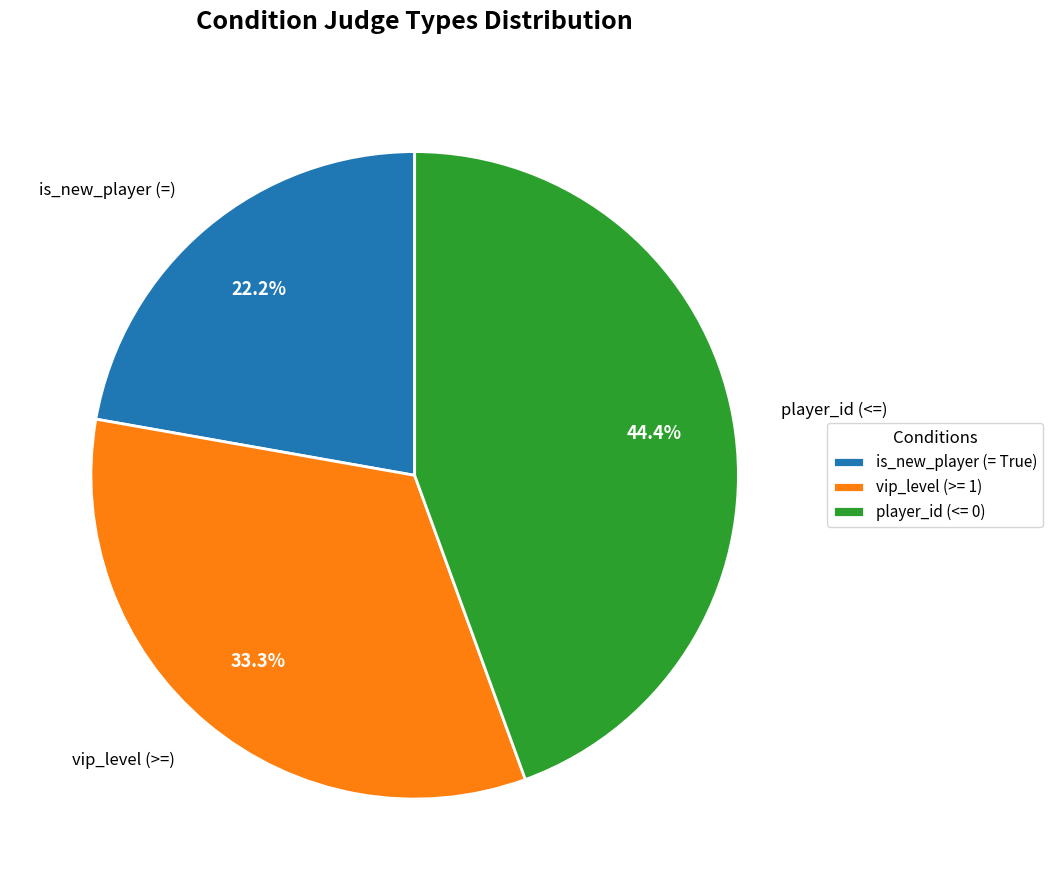

How many segments does this pie chart have?

3